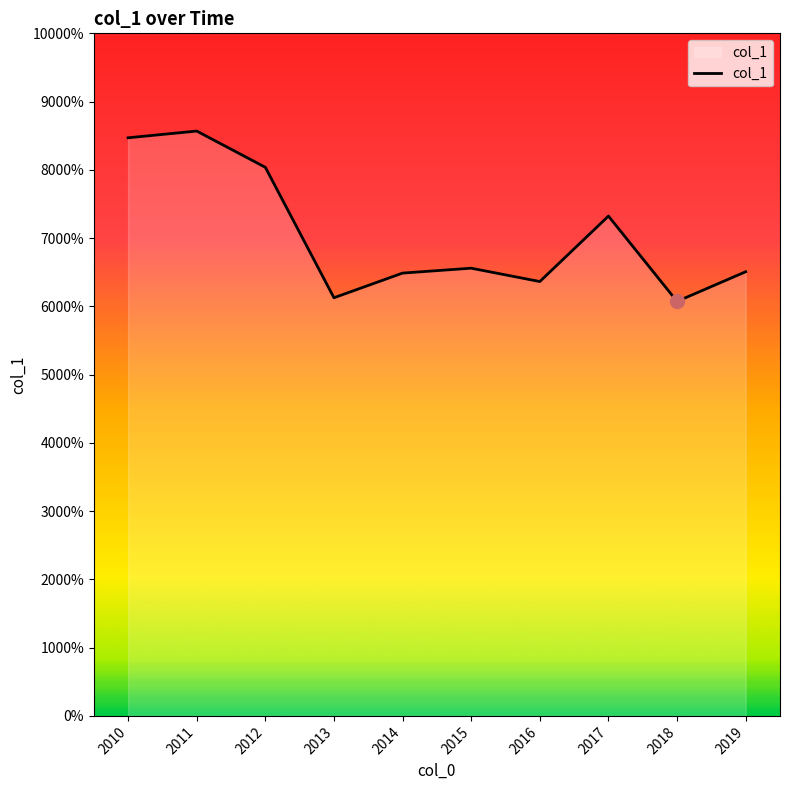

How many points are lower than both their immediate neighbors (excluding endpoints)?

3